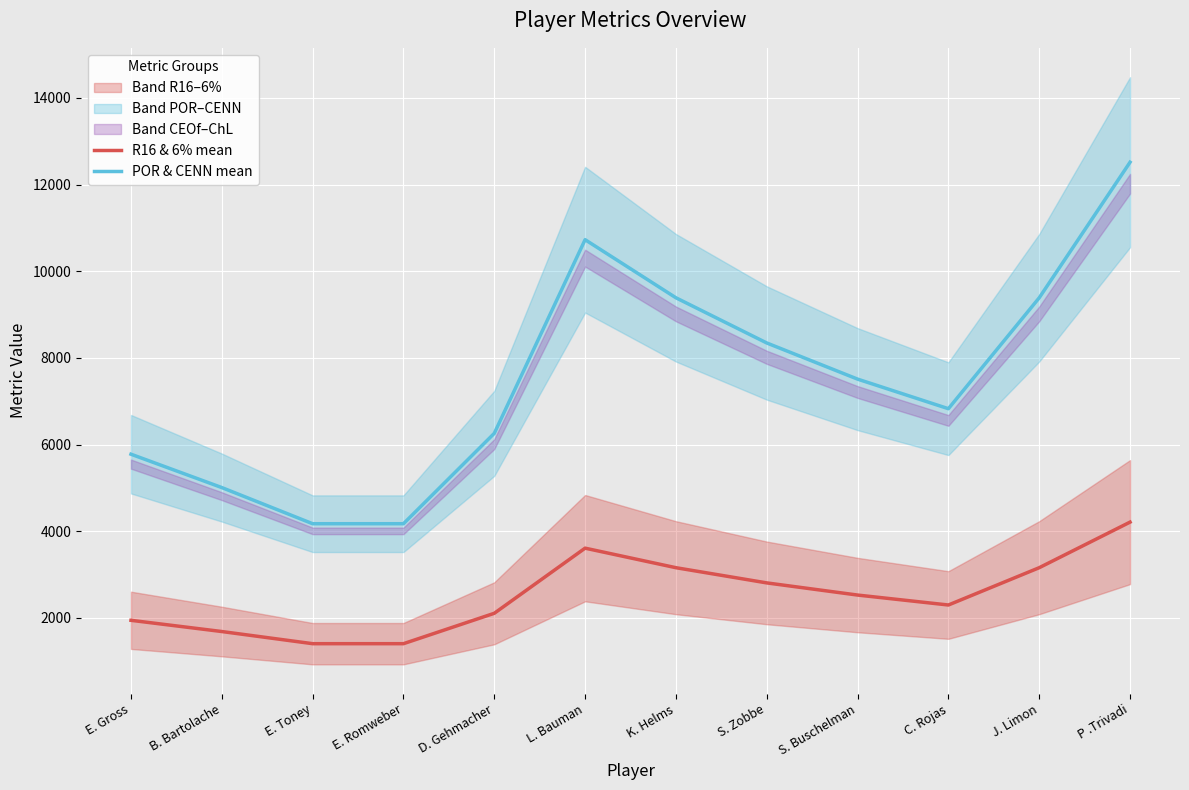

At which category does the chart reach its minimum across all series?

E. Toney